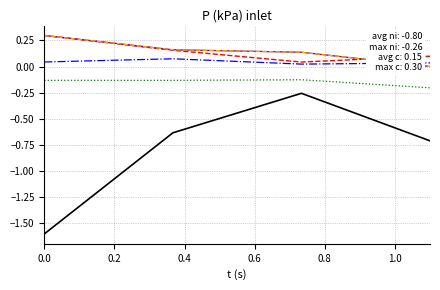

Does the chart have visible grid lines?

Yes